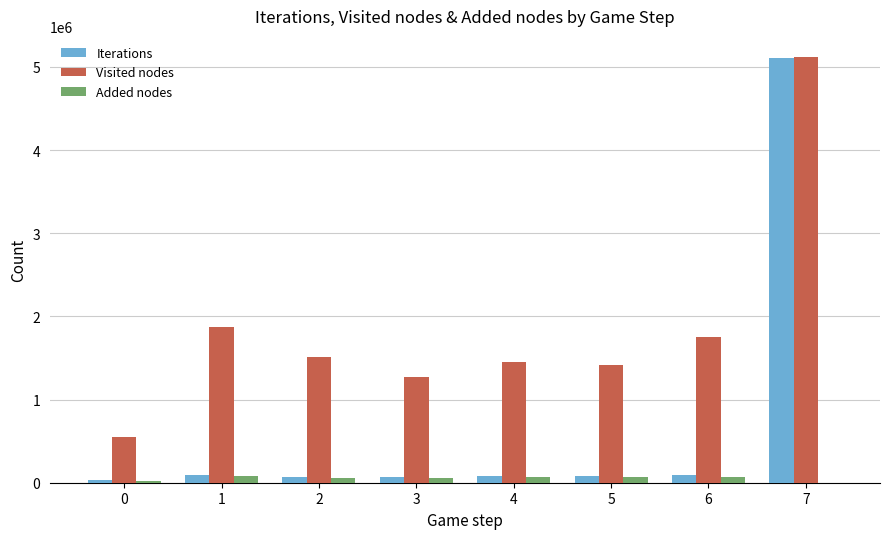

The value of Iterations at 7 is 5105239. True or false?

True